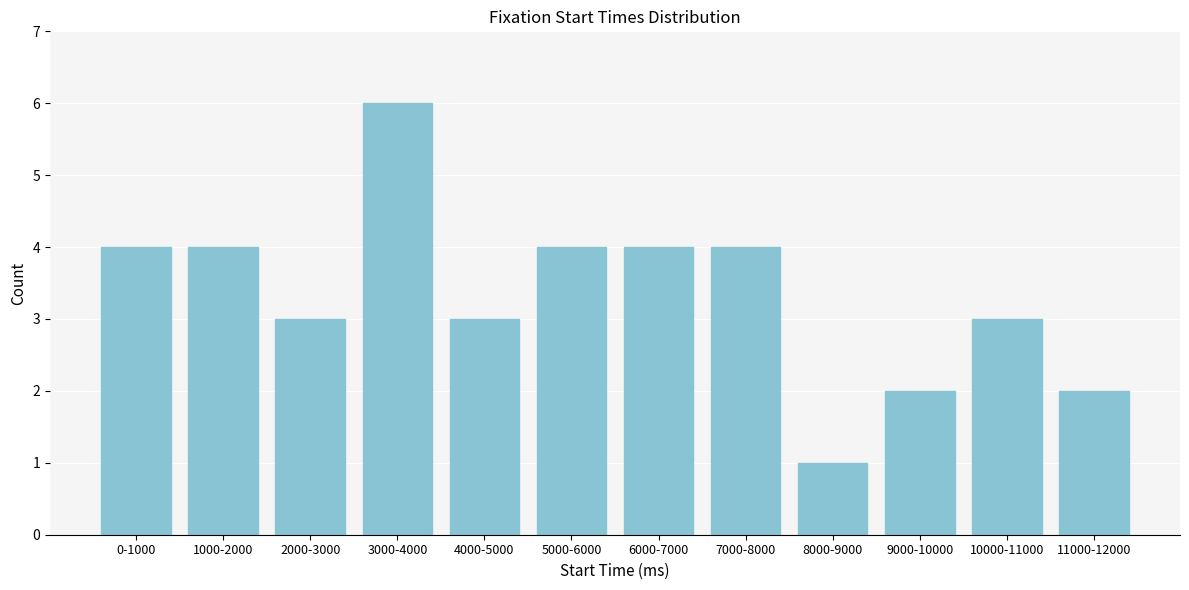

Reading left to right, transcribe all the data shown in this chart.

0-1000=4	1000-2000=4	2000-3000=3	3000-4000=6	4000-5000=3	5000-6000=4	6000-7000=4	7000-8000=4	8000-9000=1	9000-10000=2	10000-11000=3	11000-12000=2